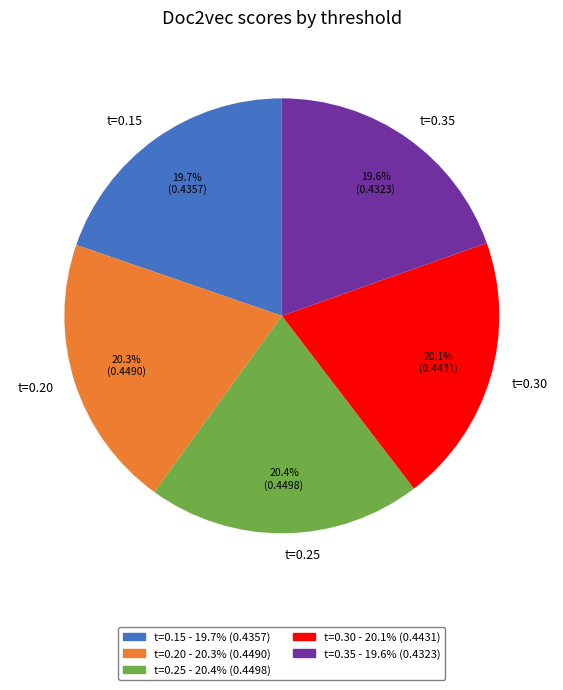

Does t=0.20 account for over 50% of the chart?

No